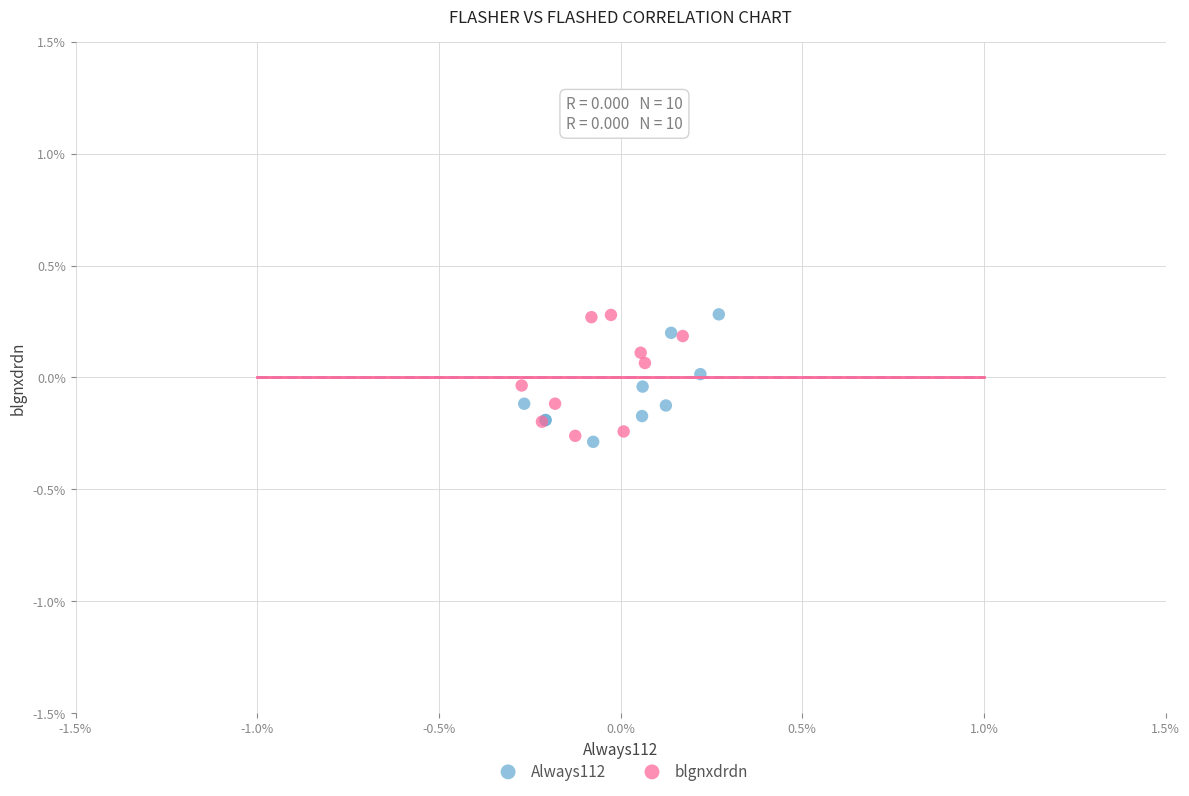

Which series contains the lowest Y value?

Always112